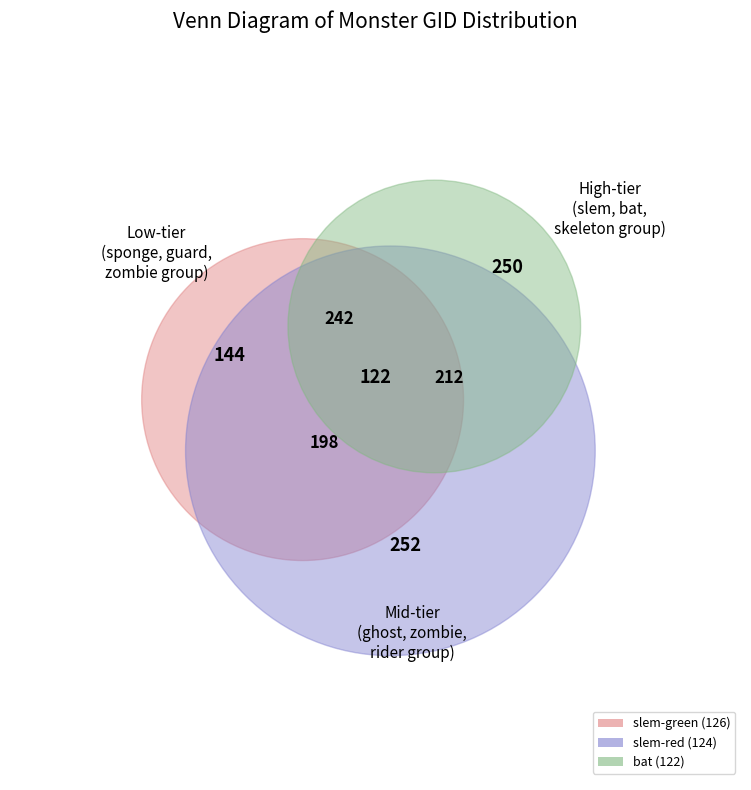

Between skeleton and ghost, which is larger?

skeleton